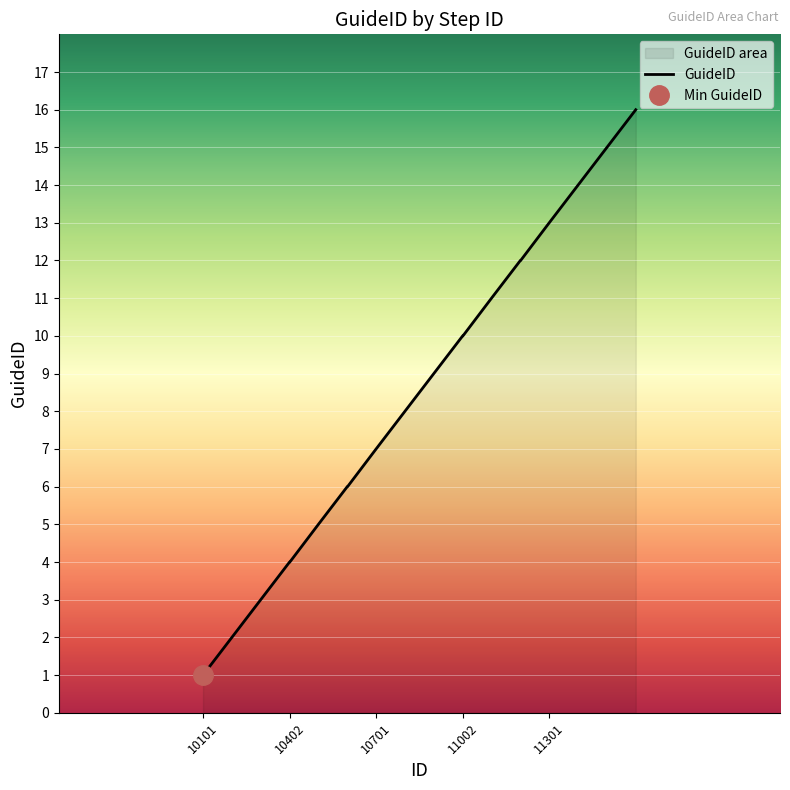

The chart shows a value of 15 at 11001. True or false?

False